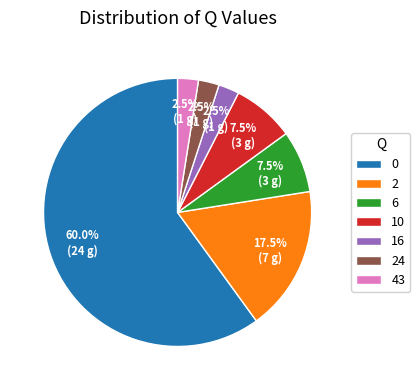

What percentage is NOT represented by 0?

40.0%